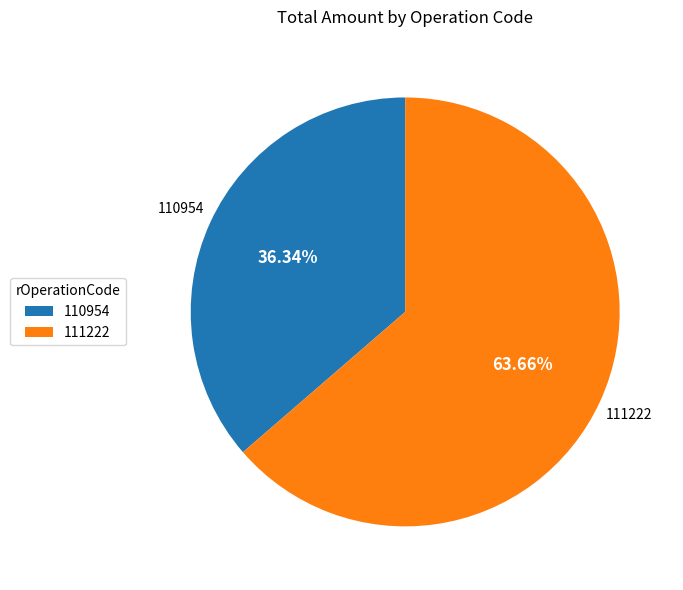

What is the ratio of the value at 110954 to the value at 111222?

0.6